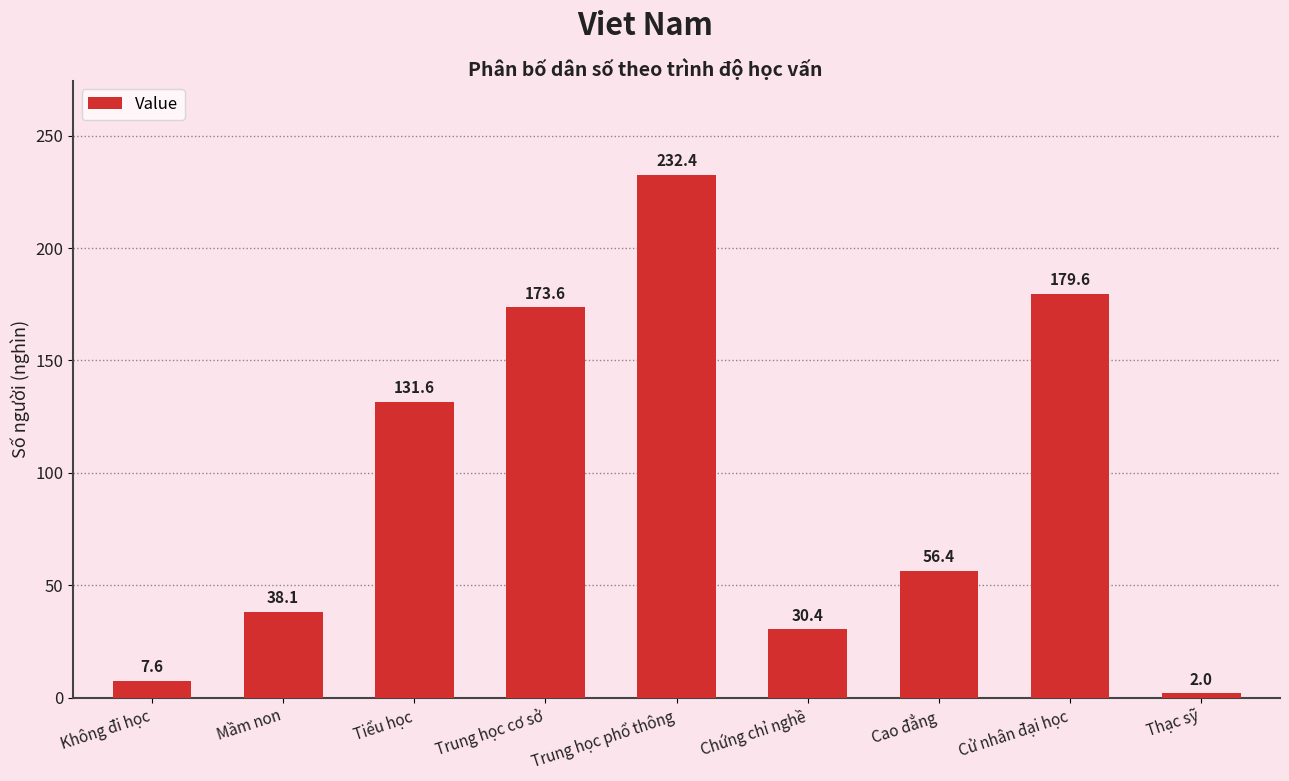

Which has a higher value, Chứng chỉ nghề or Cao đẳng?

Cao đẳng